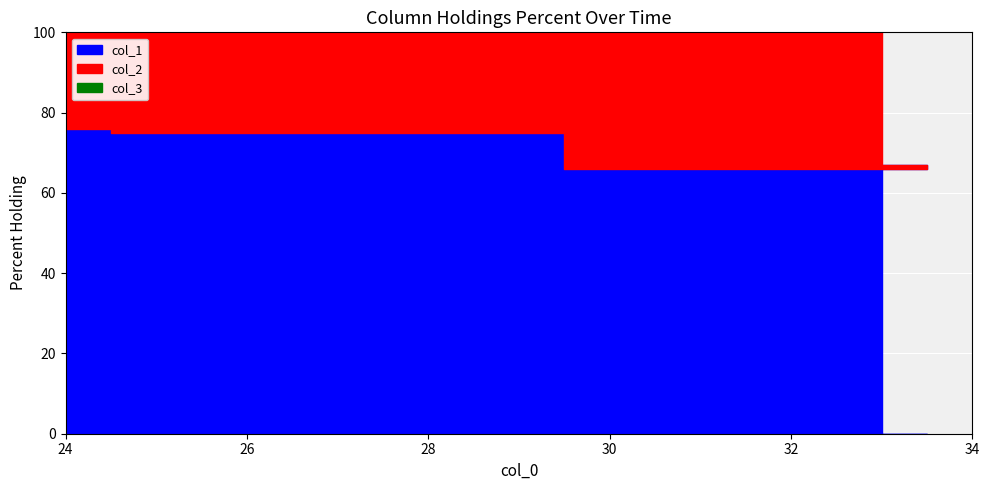

Which label corresponds to the largest value in the chart?

24